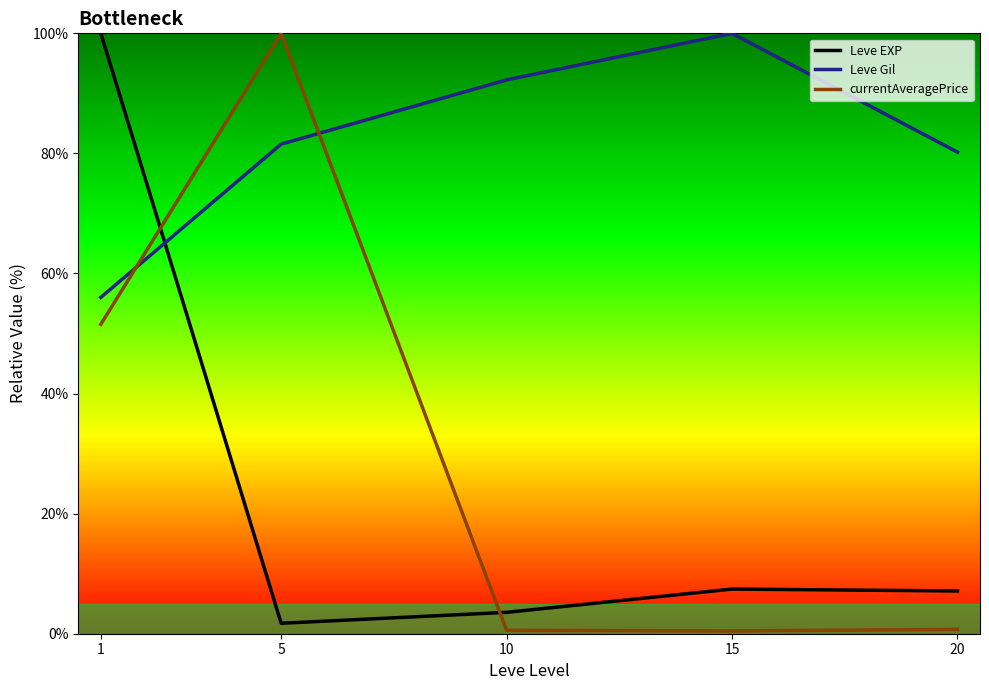

What is the sum of the currentAveragePrice values at 10 and 5?

100.6